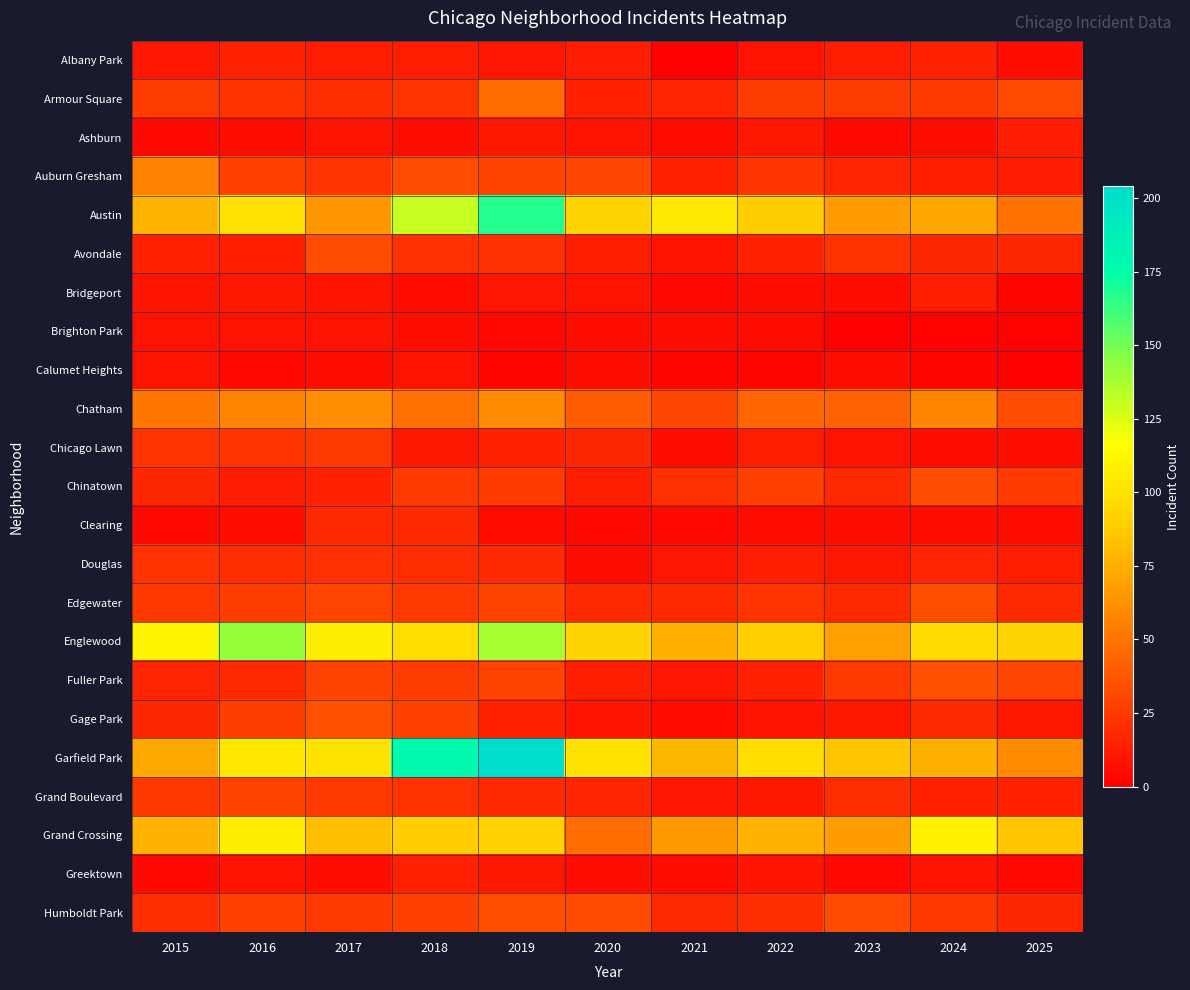

Rank the series at 2015 from highest to lowest value.

Englewood, Austin, Grand Crossing, Garfield Park, Auburn Gresham, Chatham, Armour Square, Edgewater, Grand Boulevard, Chicago Lawn, Douglas, Humboldt Park, Chinatown, Gage Park, Fuller Park, Avondale, Albany Park, Bridgeport, Brighton Park, Calumet Heights, Ashburn, Clearing, Greektown